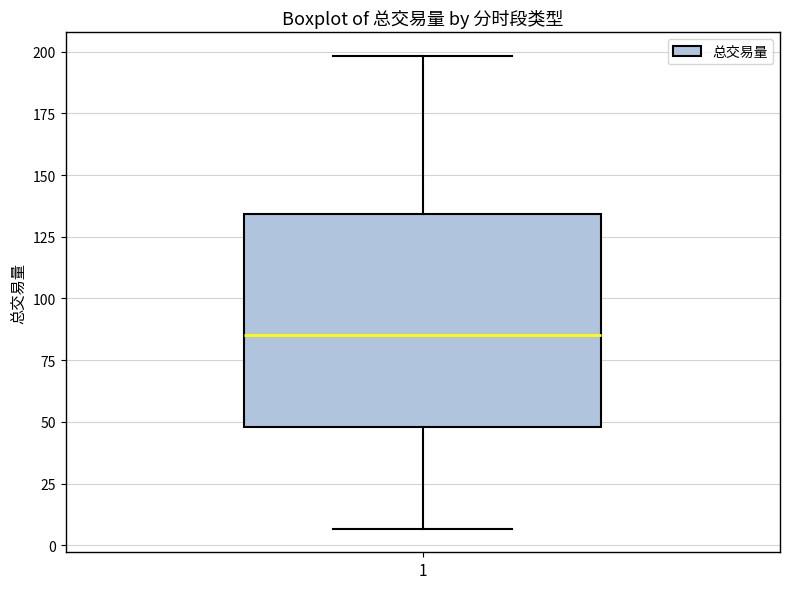

Transcribe this box plot: give where the median line is, the range the box spans, and where the two whiskers end, as read against the y-axis. The values are not printed on the chart, so give them approximately, as read against the axis.

median 85, box 50 to 135, whiskers 5 to 200